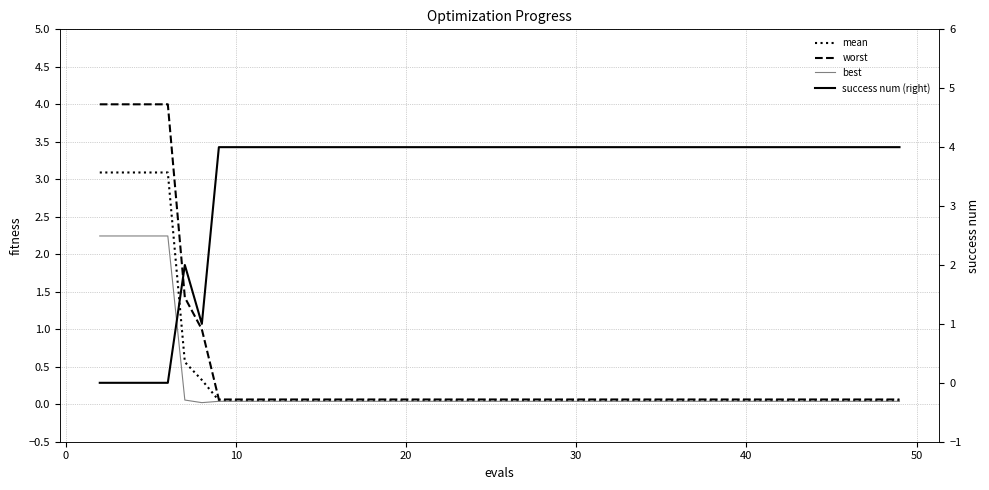

How many data points does each series have?

15